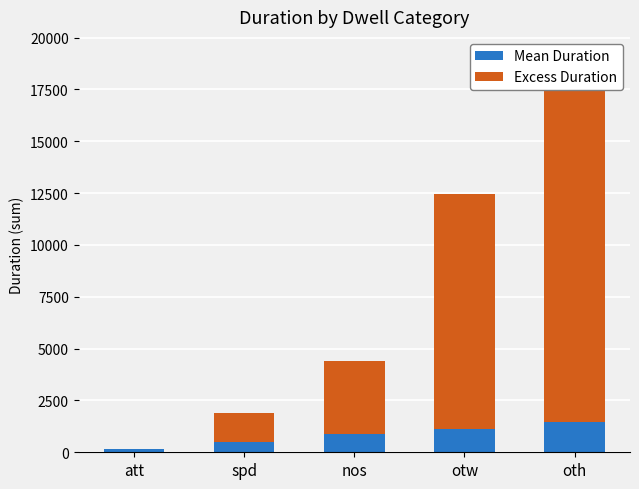

Are the bars horizontal?

No